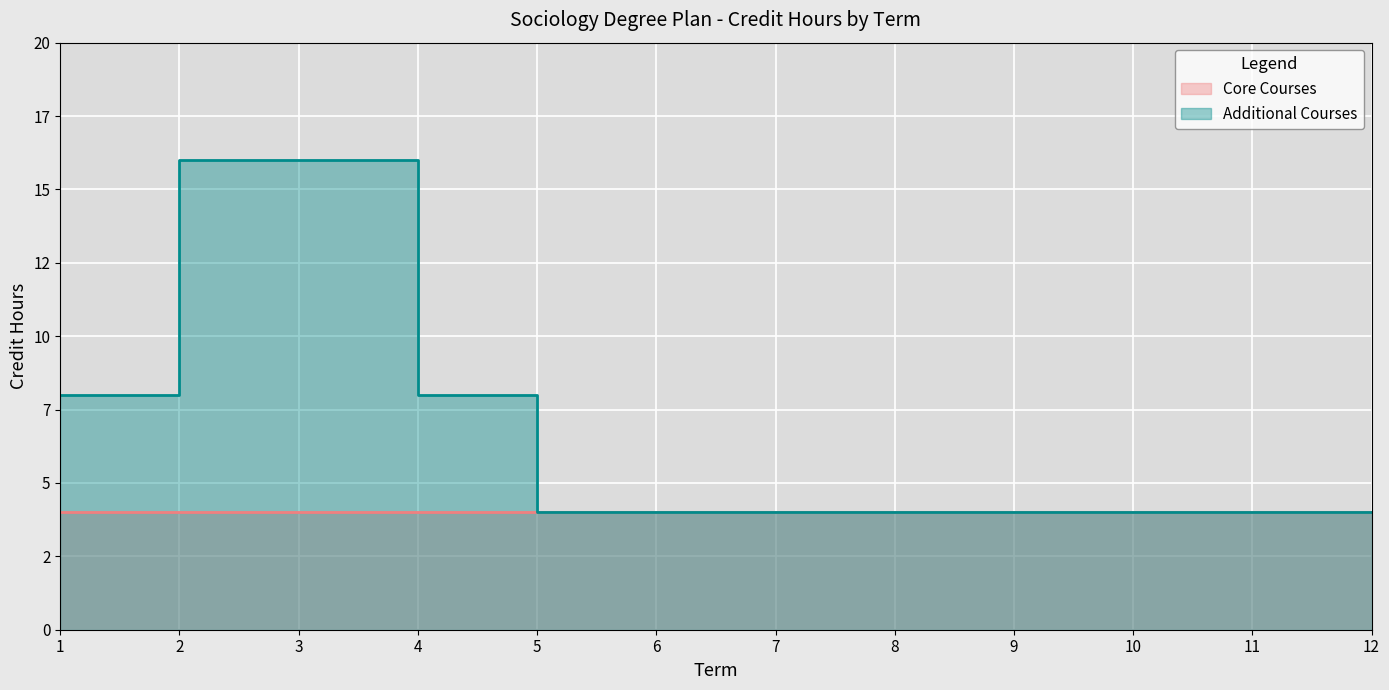

List the labels in order of value, largest first.

2, 3, 1, 4, 5, 6, 7, 8, 9, 10, 11, 12